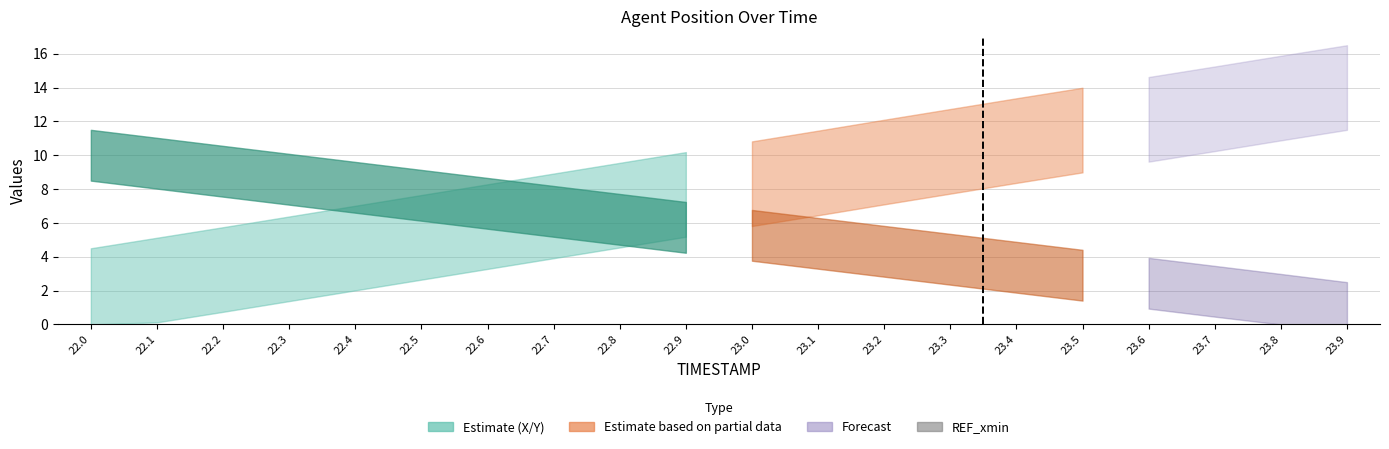

Which has a higher value, 23.2 or 23.0?

23.0